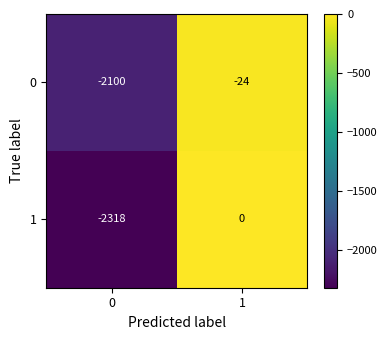

Reading left to right, extract all data points from this chart.

0: 0=-2100	1=-24
1: 0=-2318	1=0